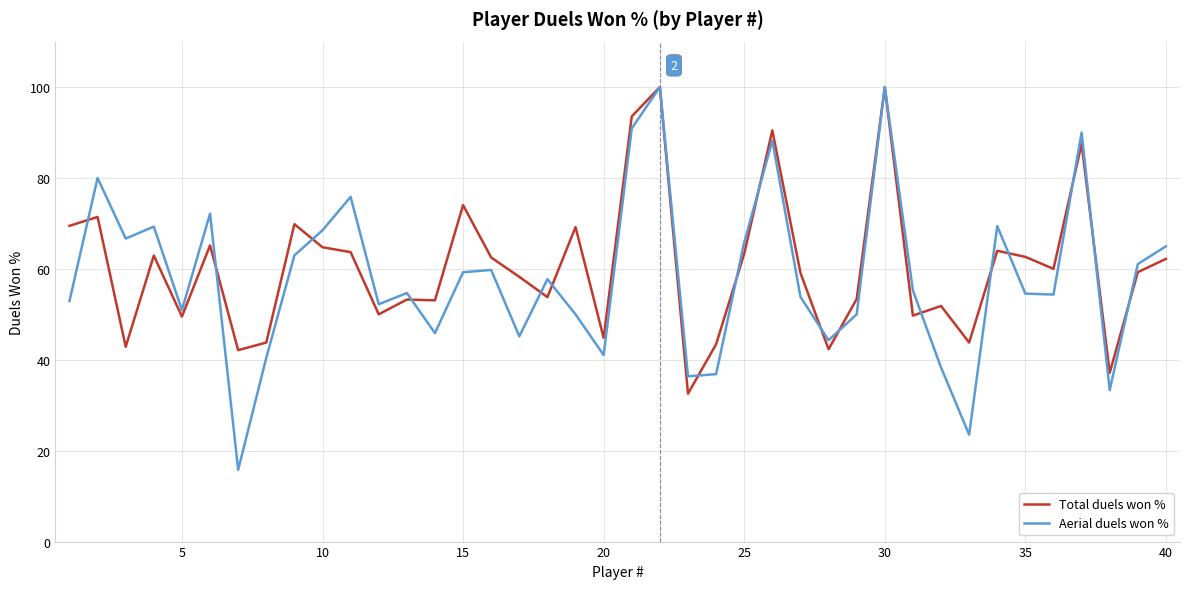

How many interior local valleys does the Aerial duels won % series have?

12